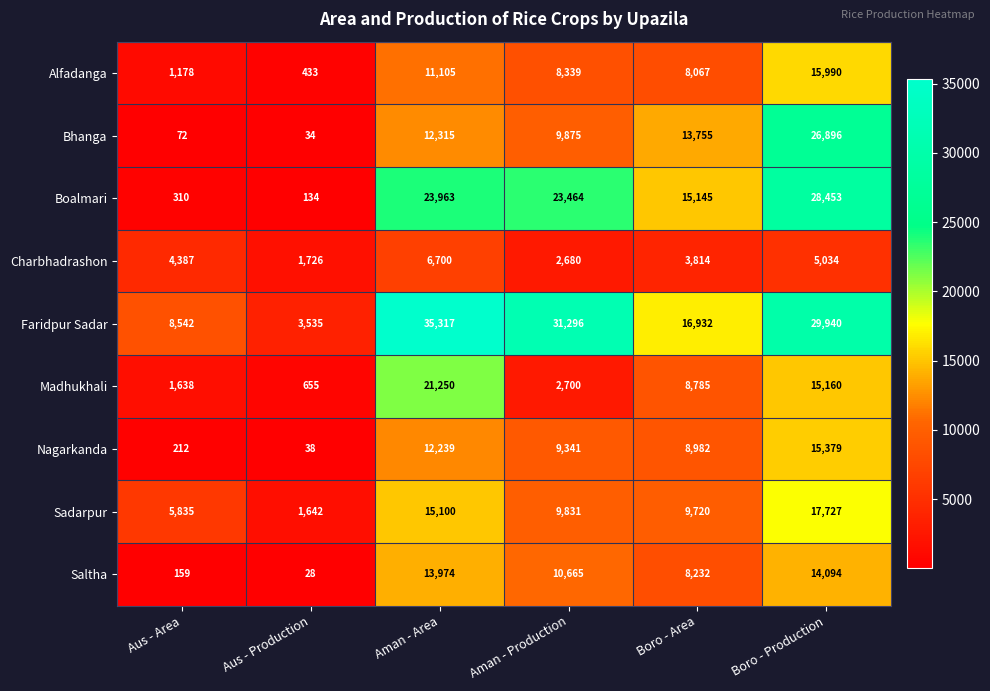

Is it true that Charbhadrashon equals 2680 at Aman - Production?

True